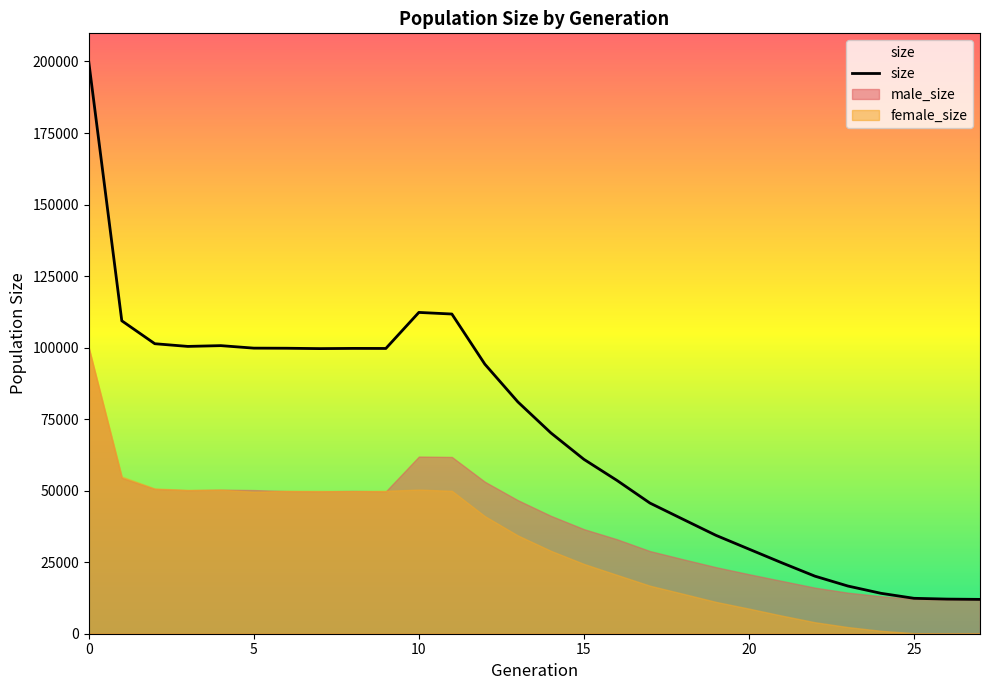

Rank the series by their average value, from highest to lowest.

size, male_size, female_size